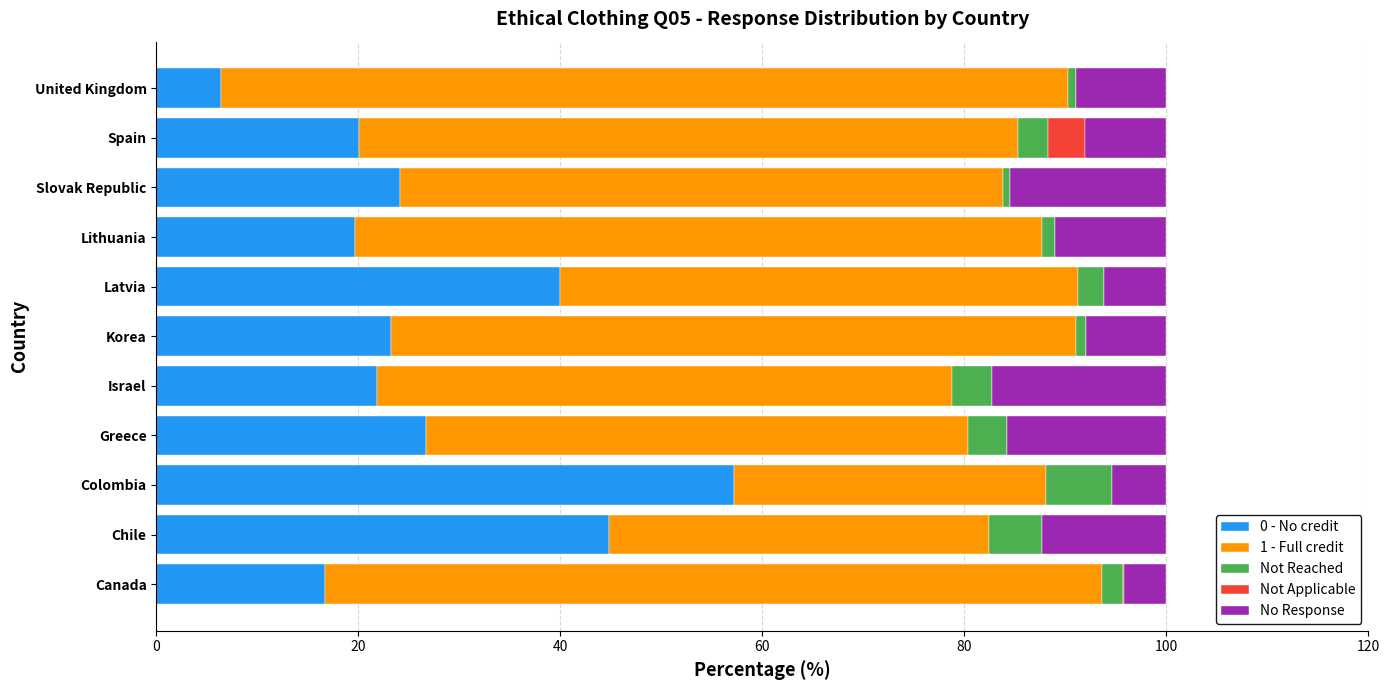

Which category has the highest value in the 0 - No credit series?

Colombia